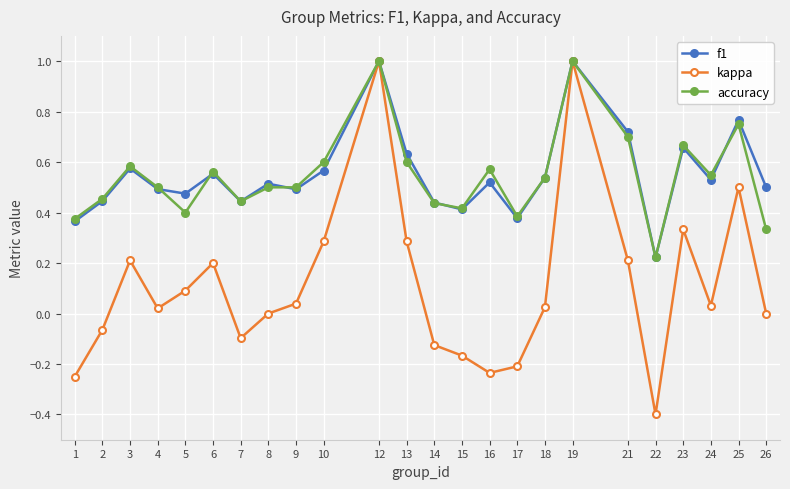

The accuracy series shows 0.6 at 13. True or false?

True